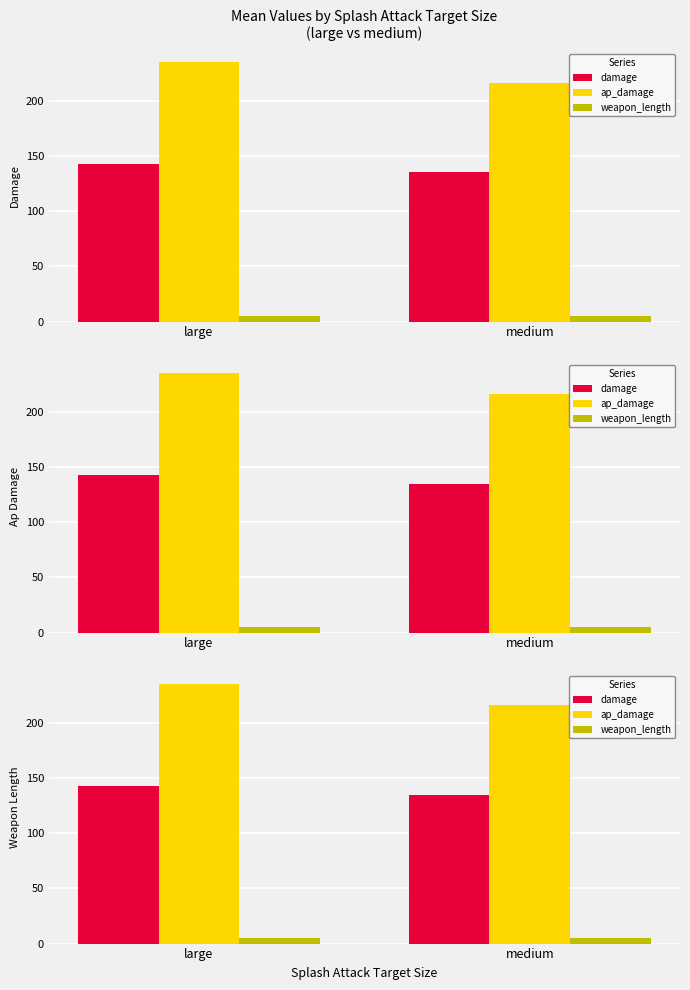

What is the minimum value shown in the chart?

2